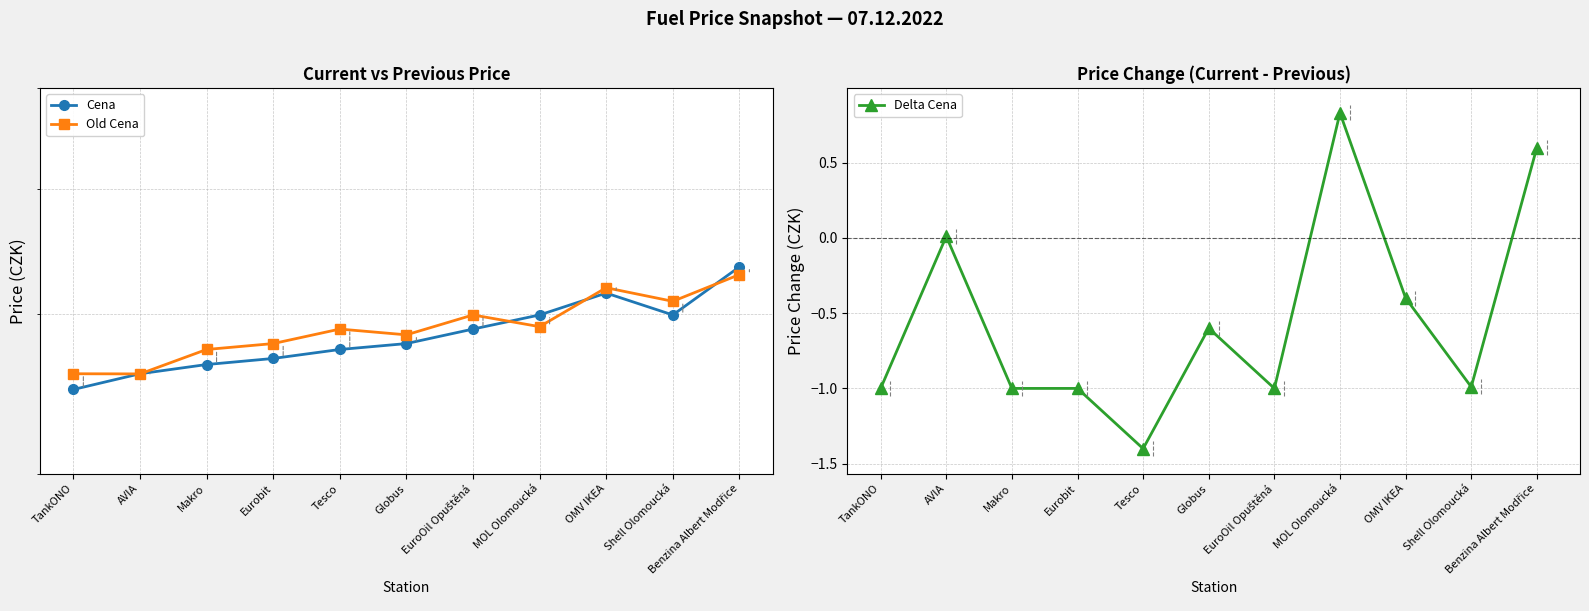

What is the label of the 2nd point from the right?

Shell Olomoucká